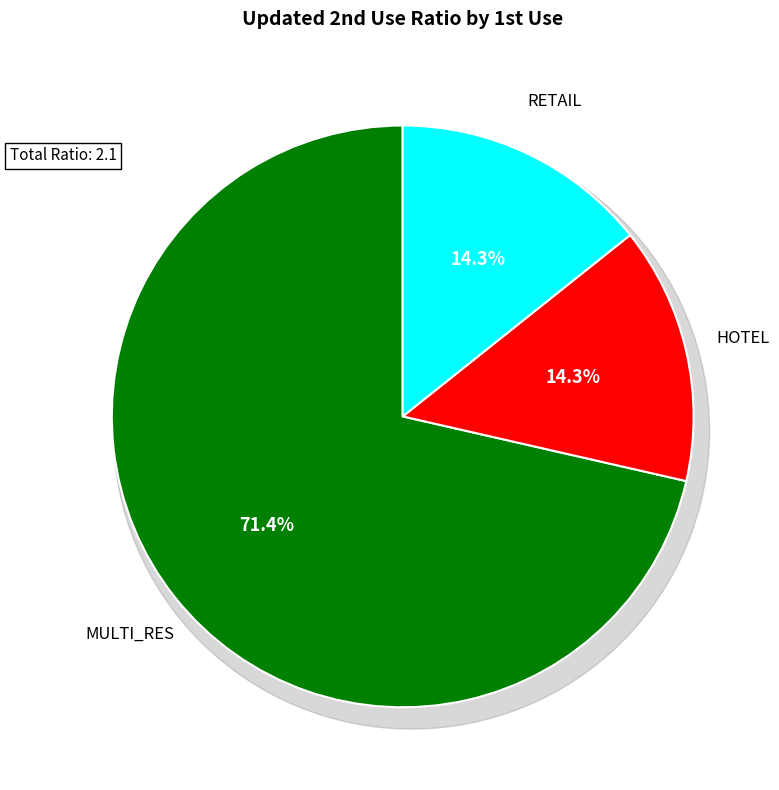

What portion of the pie excludes RETAIL?

85.7%